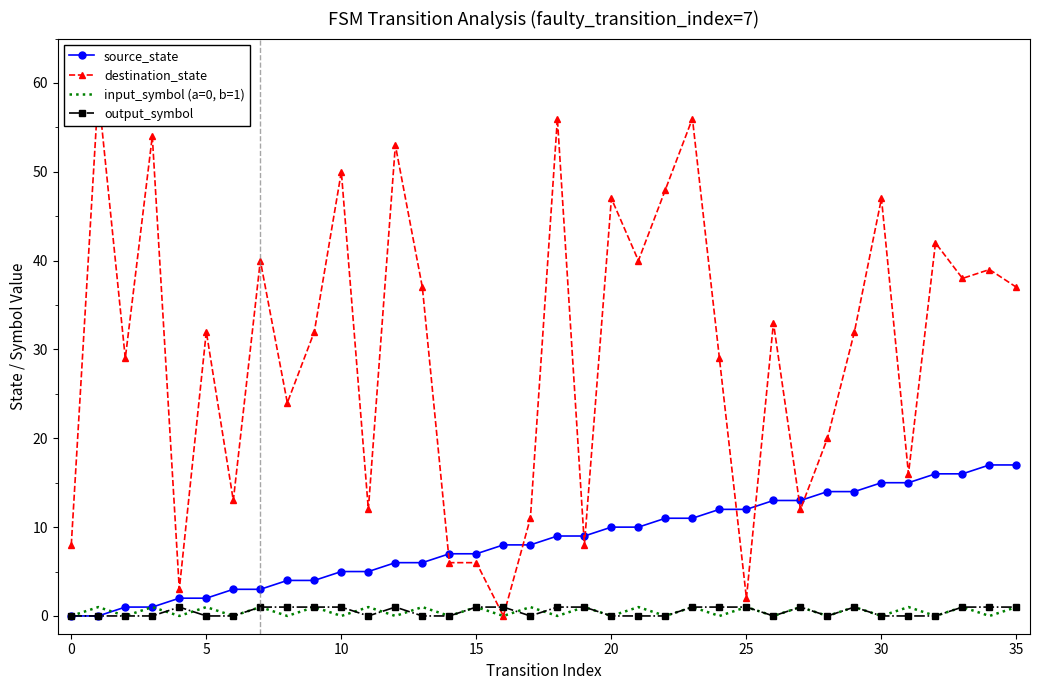

How many values in output_symbol are above zero?

18